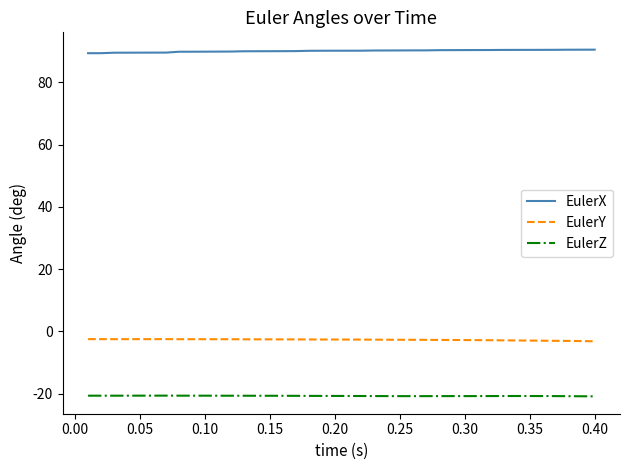

True or false: EulerY and EulerZ cross at least once.

False